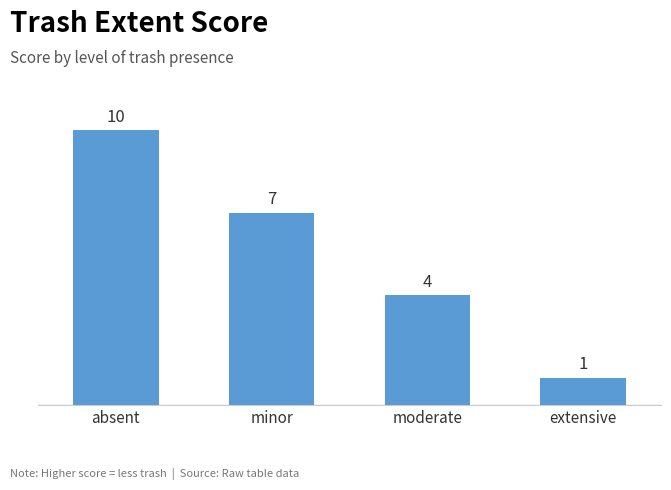

List the labels in order of value, smallest first.

extensive, moderate, minor, absent